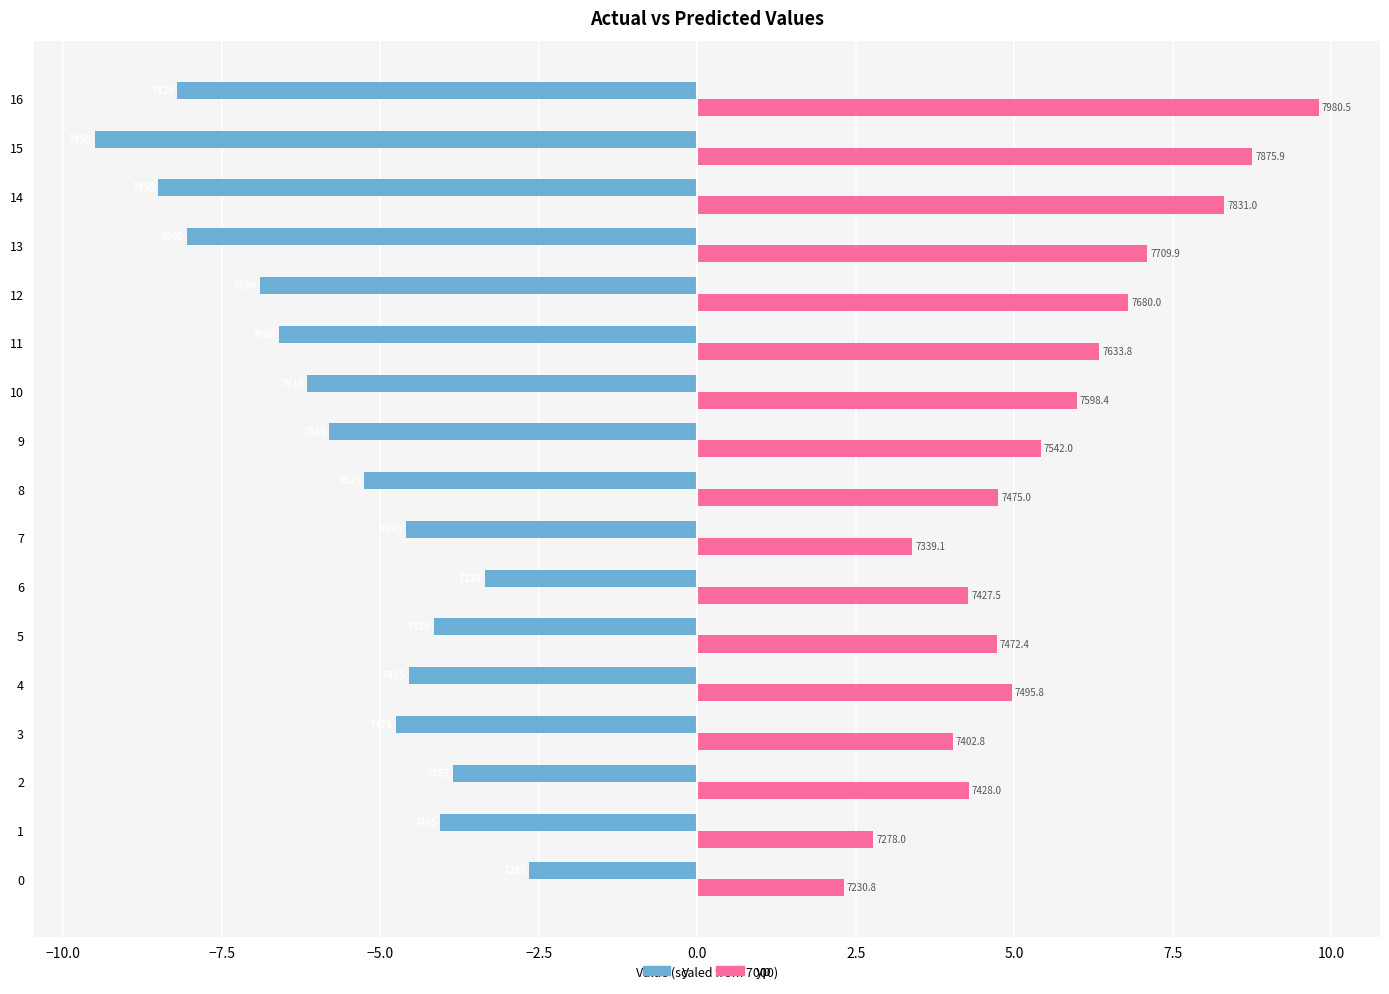

What are all the series names shown in the legend?

y, yp